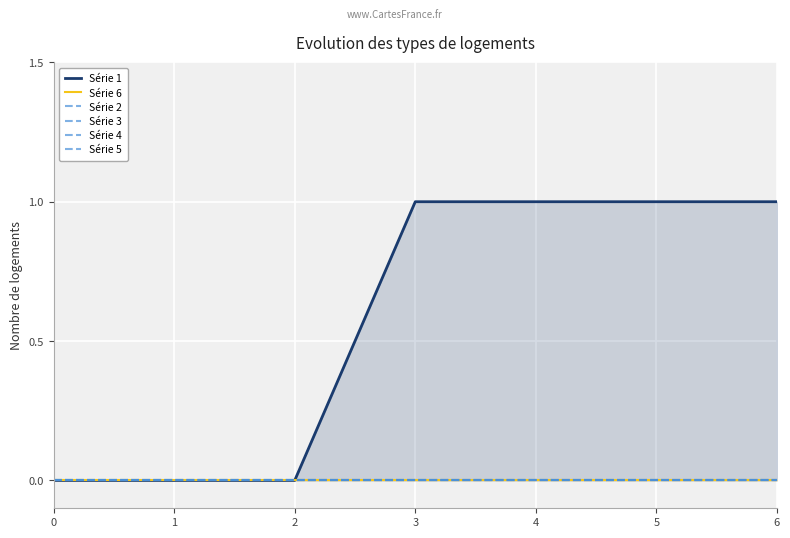

At 3, list the series in order from largest to smallest.

Série 1, Série 6, Série 2, Série 3, Série 4, Série 5